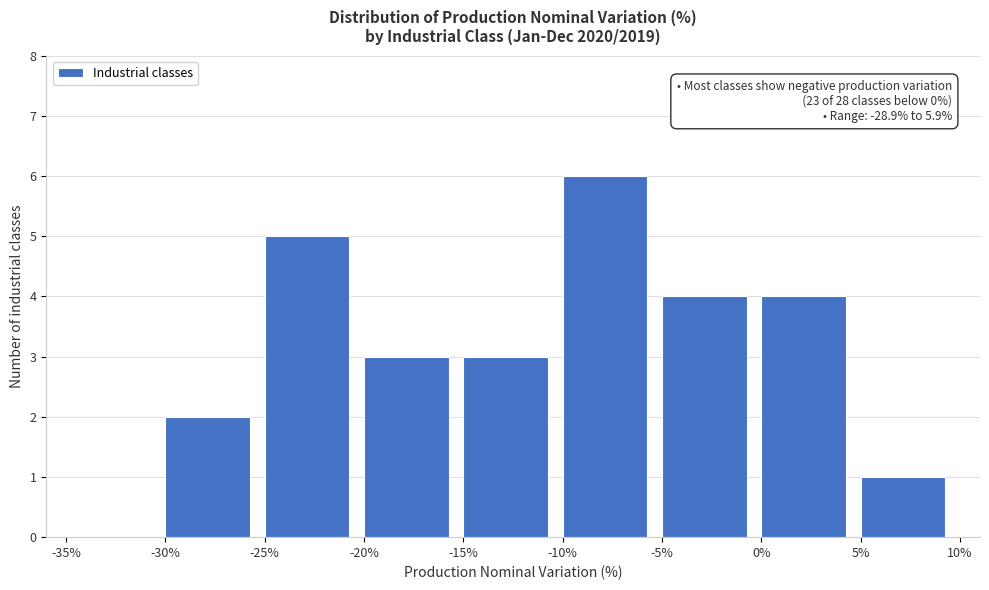

Which range on the x-axis has the tallest bar?

-10% to -5%